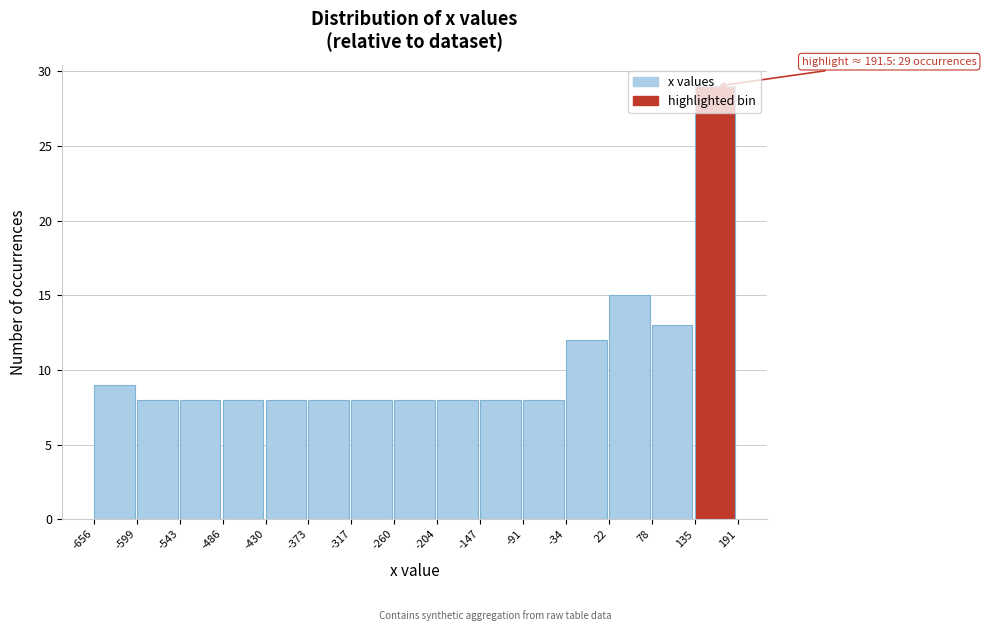

Over which range of the x-axis is the bar tallest?

135 to 191